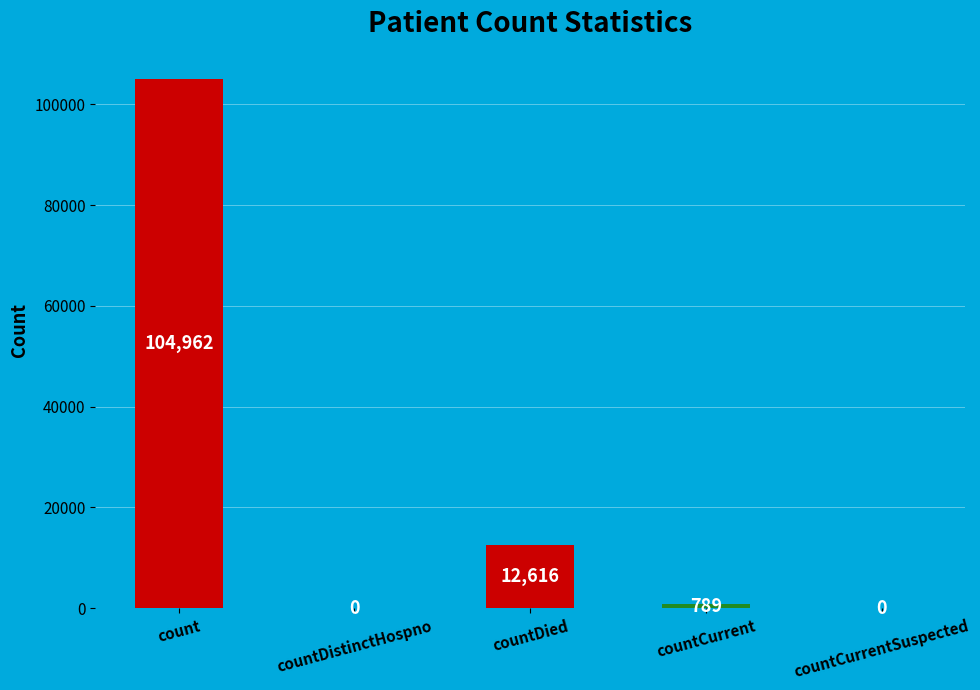

Count the number of categories in the chart.

5